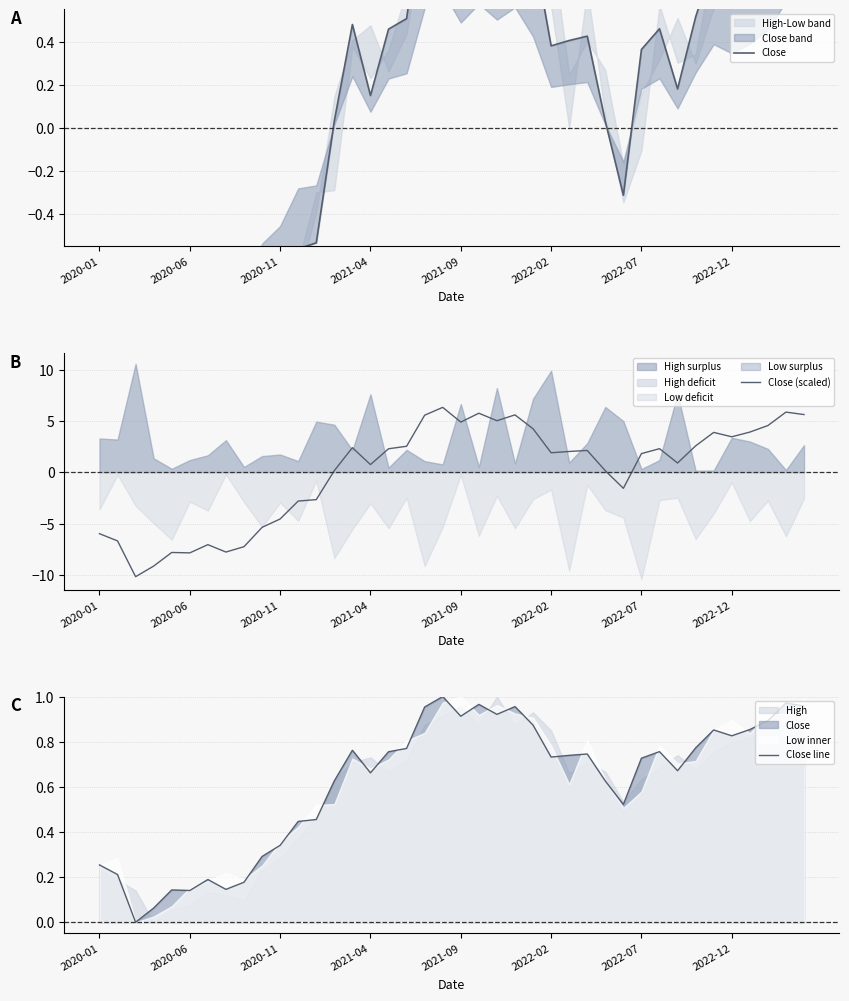

At how many categories does at least one series exceed -6?

40